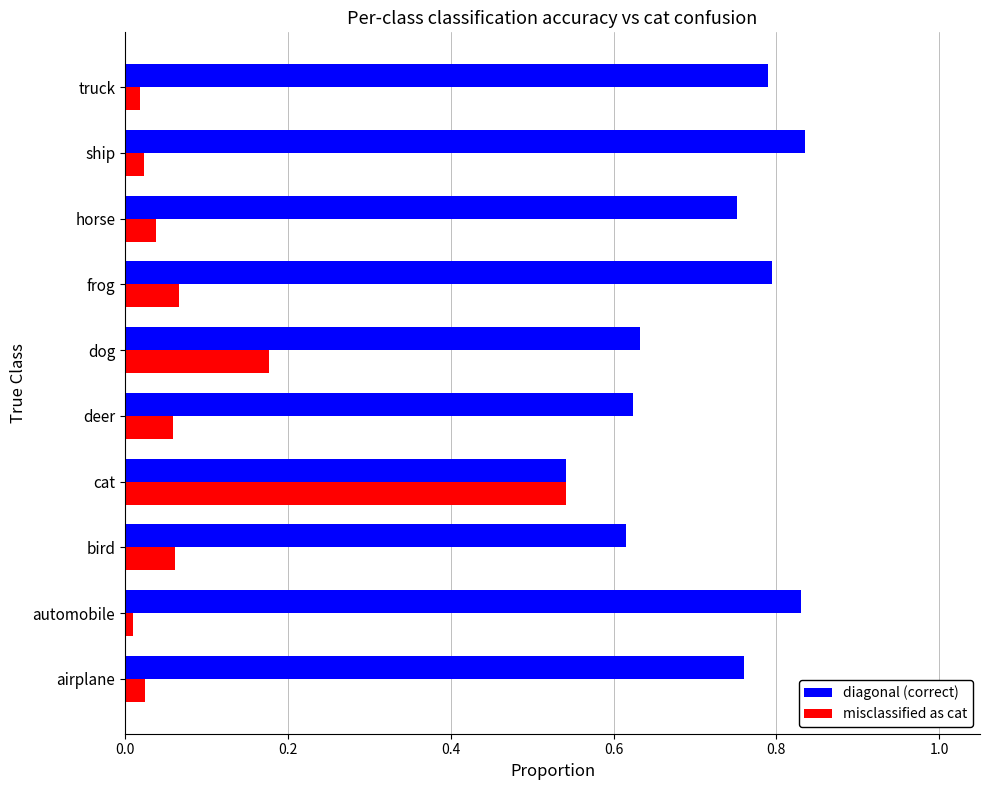

Which series has the largest total across all categories?

diagonal (correct)